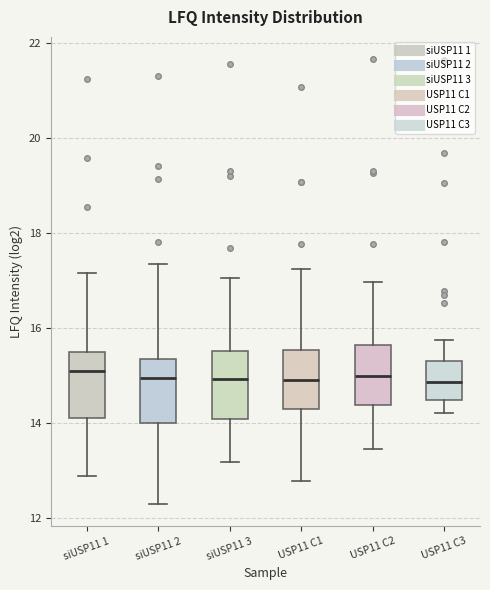

Reading left to right, transcribe this box plot: for each box, give where its median line is, the range the box spans, and where its two whiskers end, as read against the y-axis. The values are not printed on the chart, so give them approximately, as read against the axis.

siUSP11 1: median 15.0, box 14.2 to 15.4, whiskers 12.8 to 17.2
siUSP11 2: median 15.0, box 14.0 to 15.4, whiskers 12.2 to 17.4
siUSP11 3: median 15.0, box 14.0 to 15.6, whiskers 13.2 to 17.0
USP11 C1: median 15.0, box 14.4 to 15.6, whiskers 12.8 to 17.2
USP11 C2: median 15.0, box 14.4 to 15.6, whiskers 13.4 to 17.0
USP11 C3: median 14.8, box 14.4 to 15.2, whiskers 14.2 to 15.8